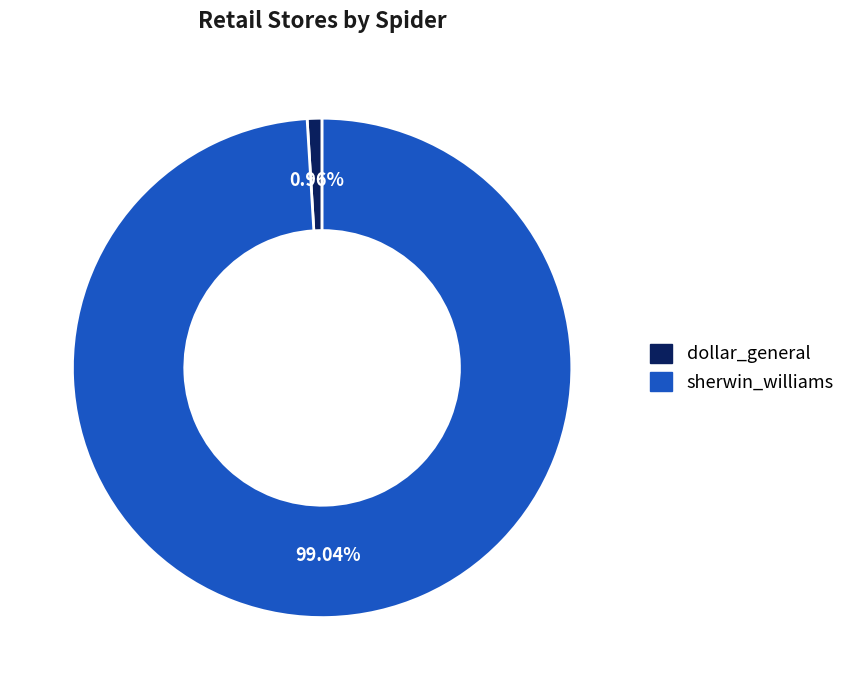

What percentage is the dollar_general slice, to the nearest percent?

1%